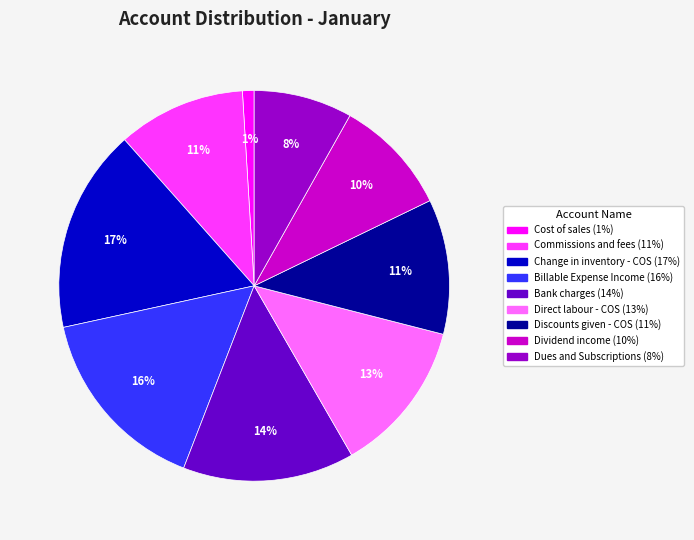

To the nearest percent, what is the average slice percentage?

11%